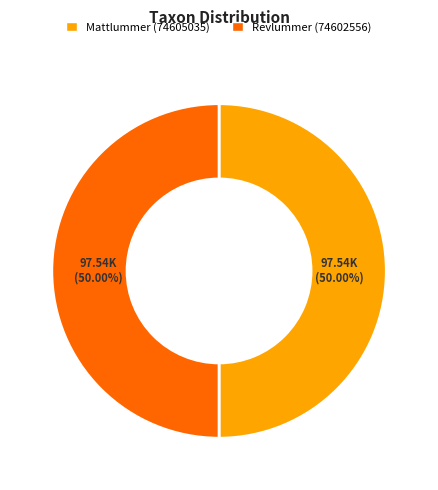

Is the sum of Revlummer (74602556) and Mattlummer (74605035) greater than half?

Yes